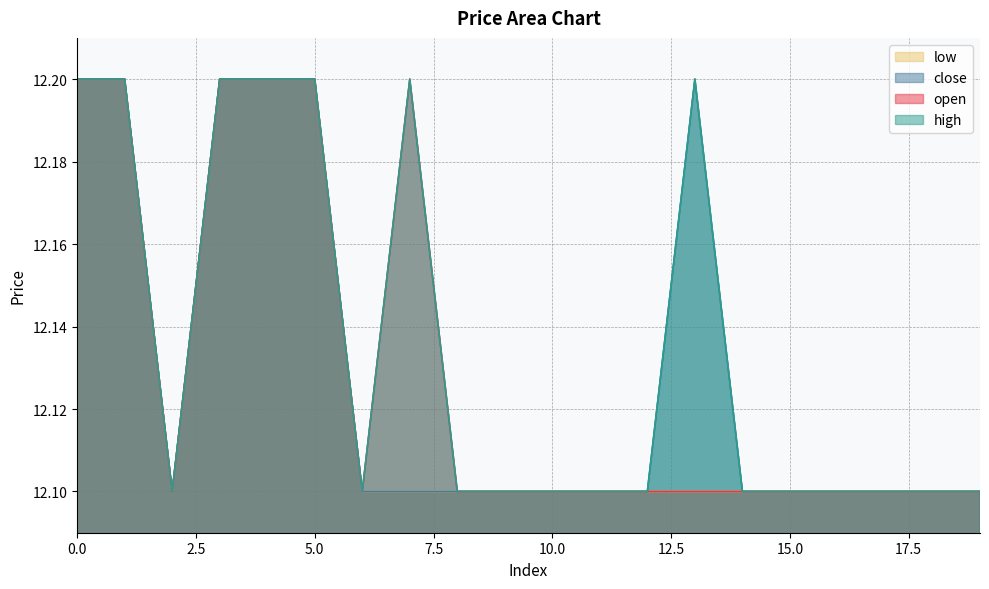

True or false: low and high intersect in this chart.

False